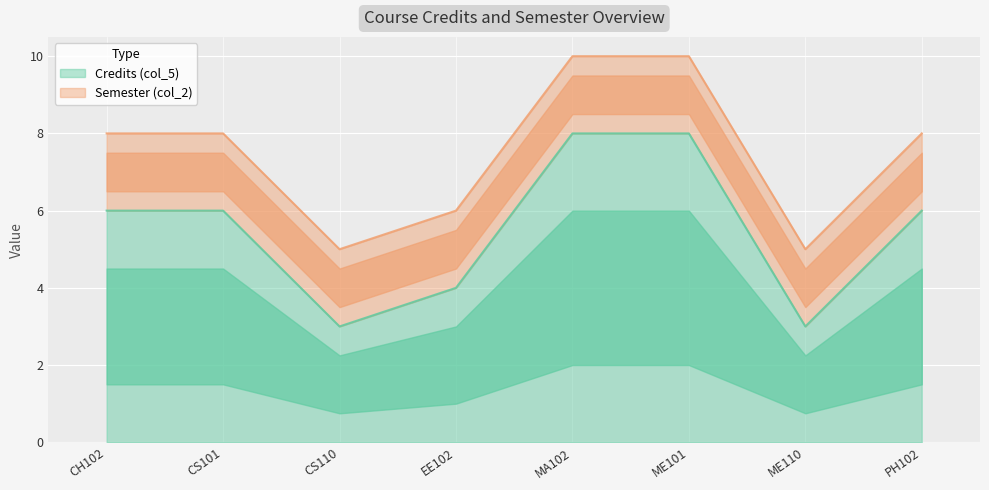

The value at CS110 is 2. True or false?

False